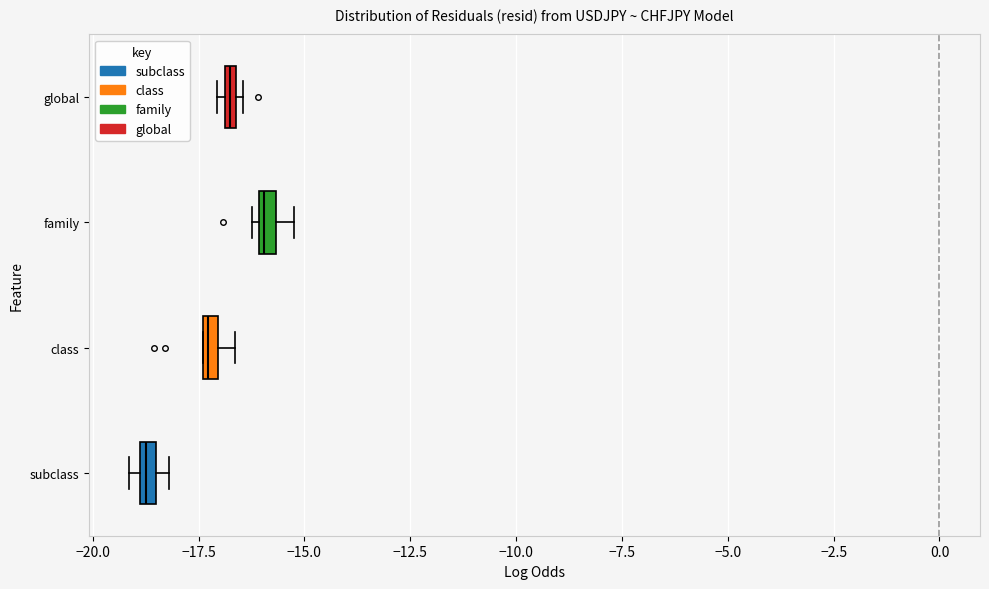

Where is the left edge of the box for family on the x-axis? The values are not printed on the chart, so give them approximately, as read against the axis.

-16.0